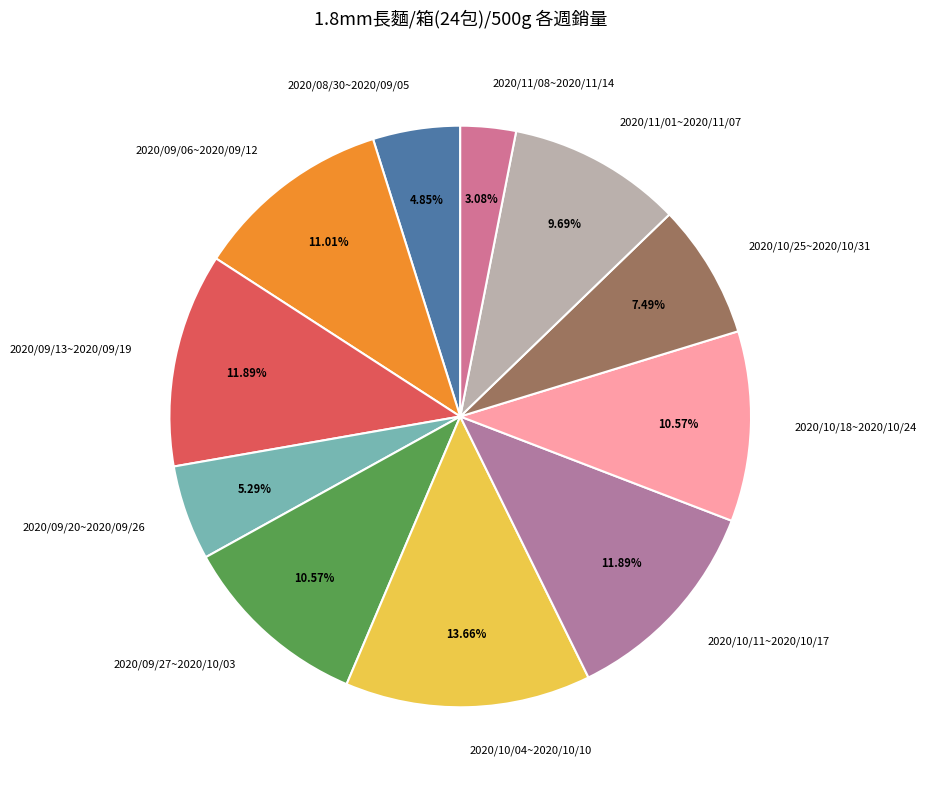

The 2020/10/11~2020/10/17 slice represents 12% of the pie. True or false?

True